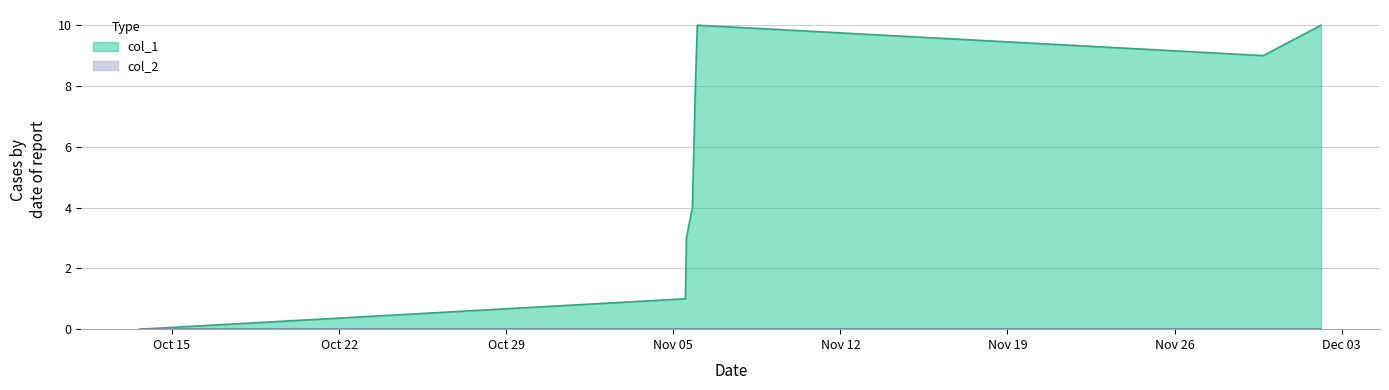

Which series has the largest total across all categories?

col_1